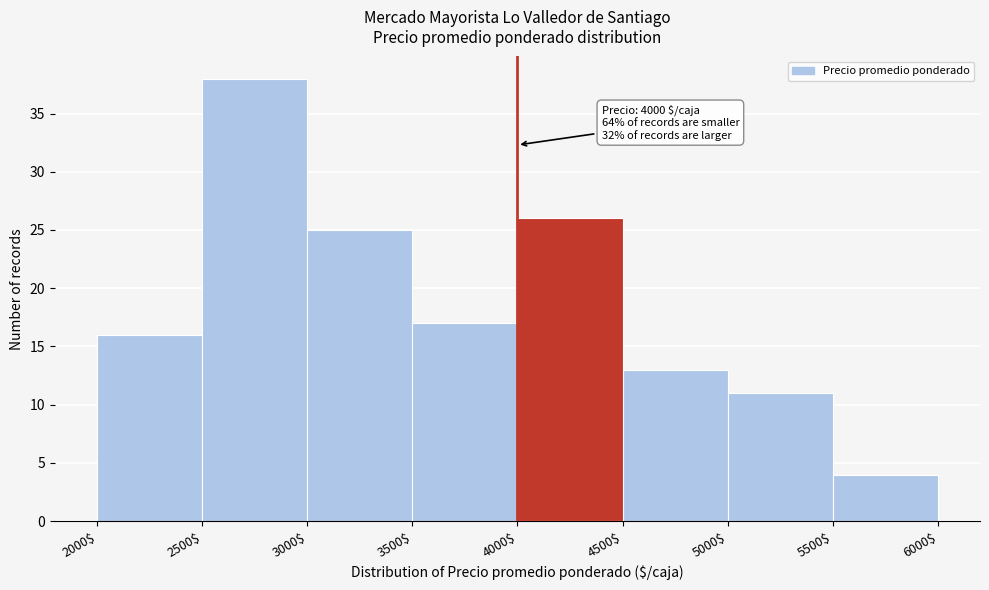

Over which range of the x-axis is the bar tallest?

2500$ to 3000$